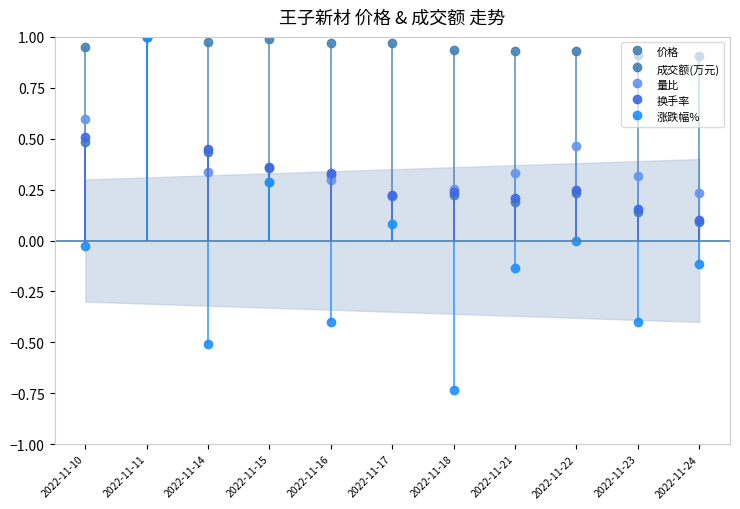

What is the sum of all 成交额(万元) values?

3.7